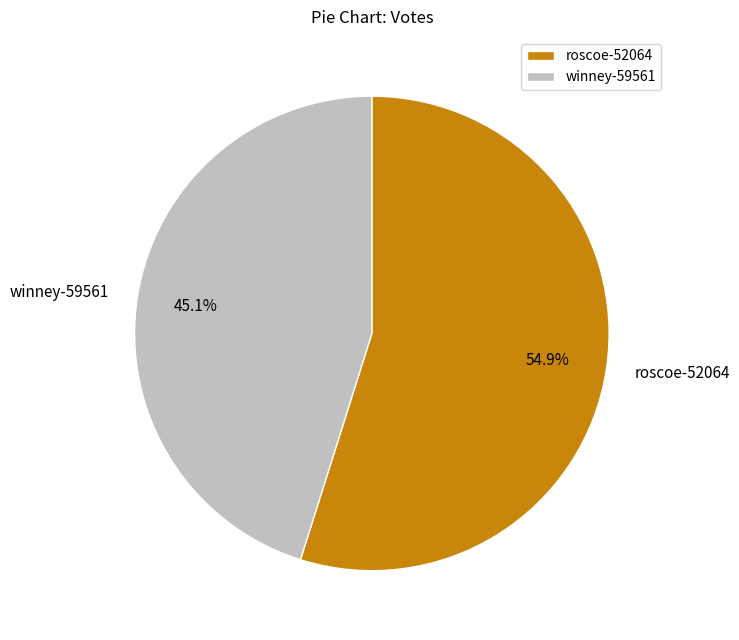

Is the sum of winney-59561 and roscoe-52064 greater than half?

Yes